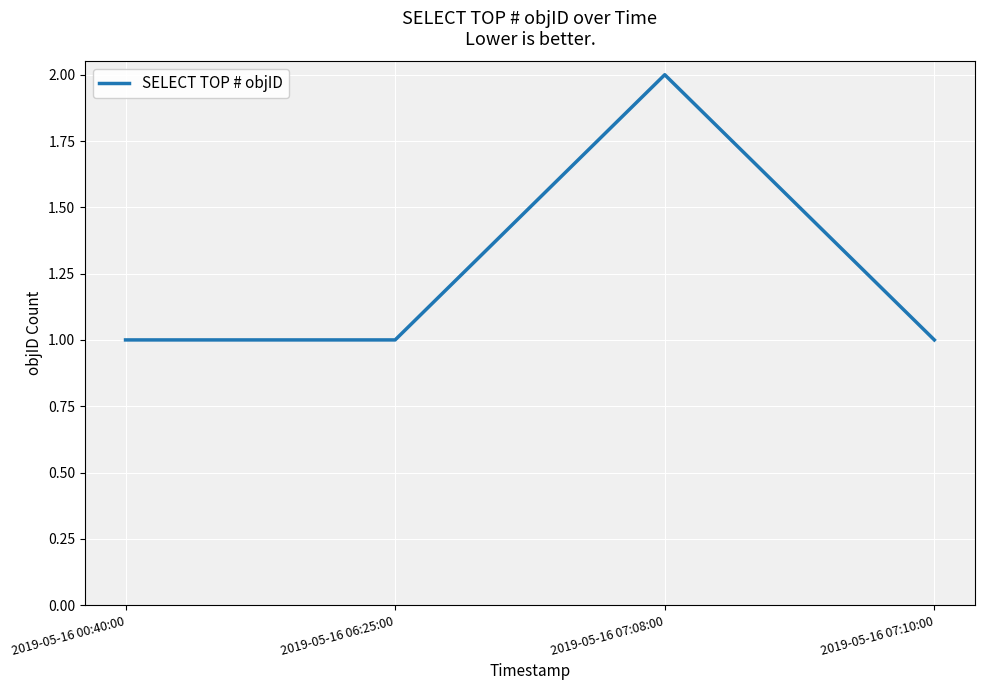

What position from the left is 2019-05-16 07:08:00?

3